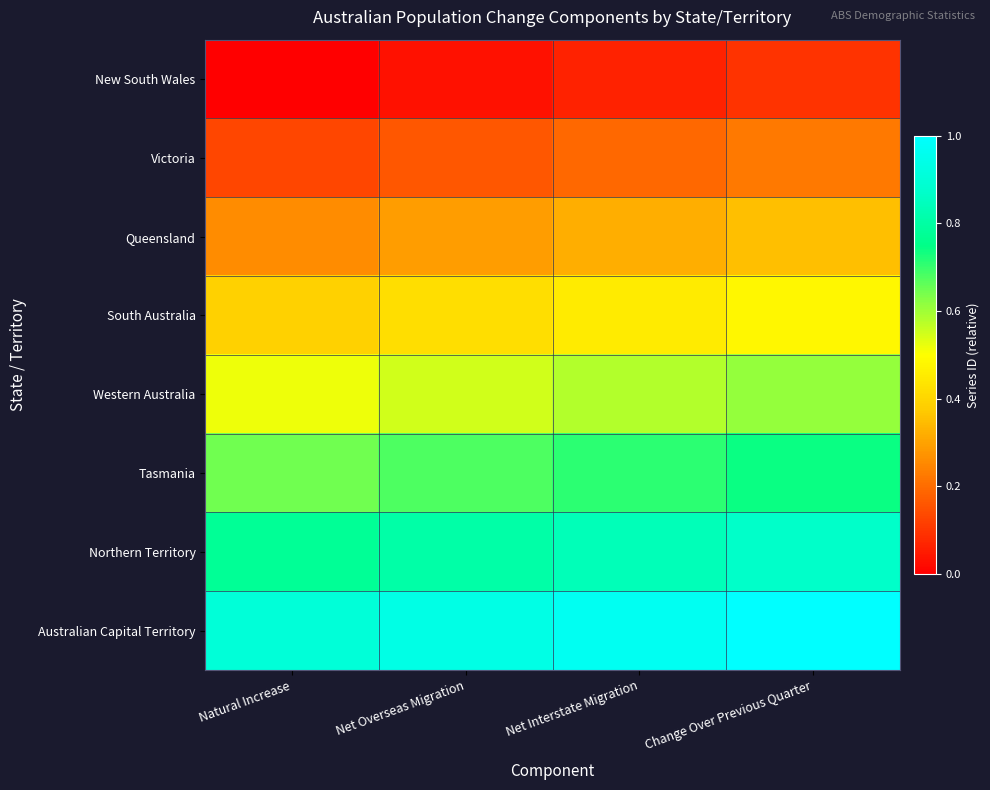

Which series has the largest total across all categories?

Australian Capital Territory